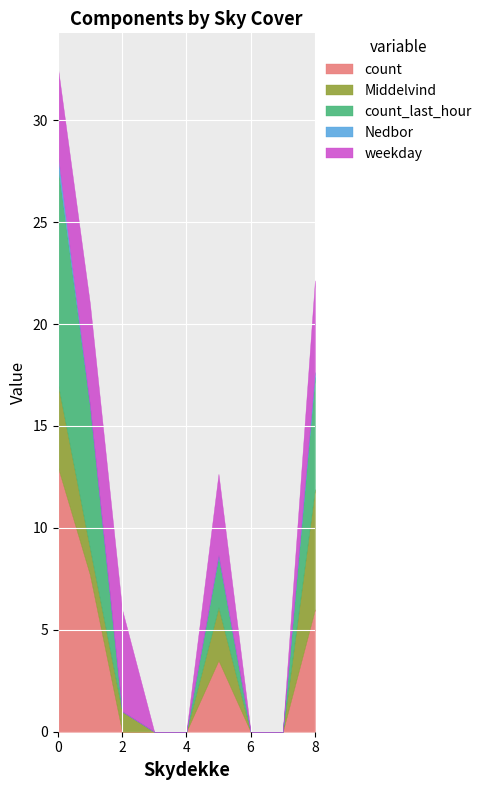

What is the maximum value for count?

13.0